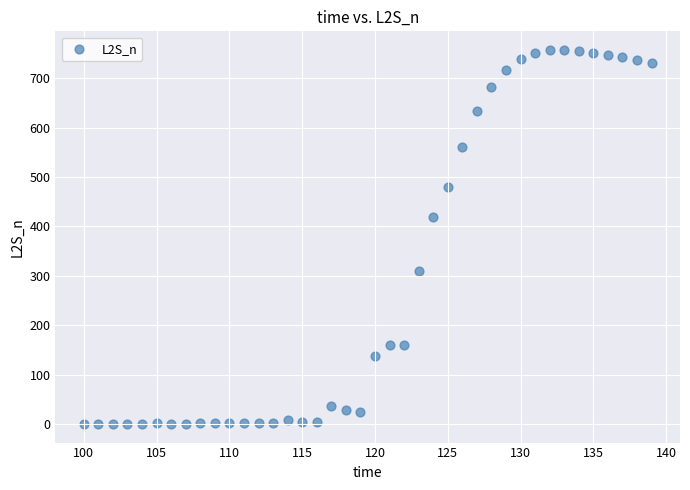

What Y value in the scatter plot is closest to 378?

419.5